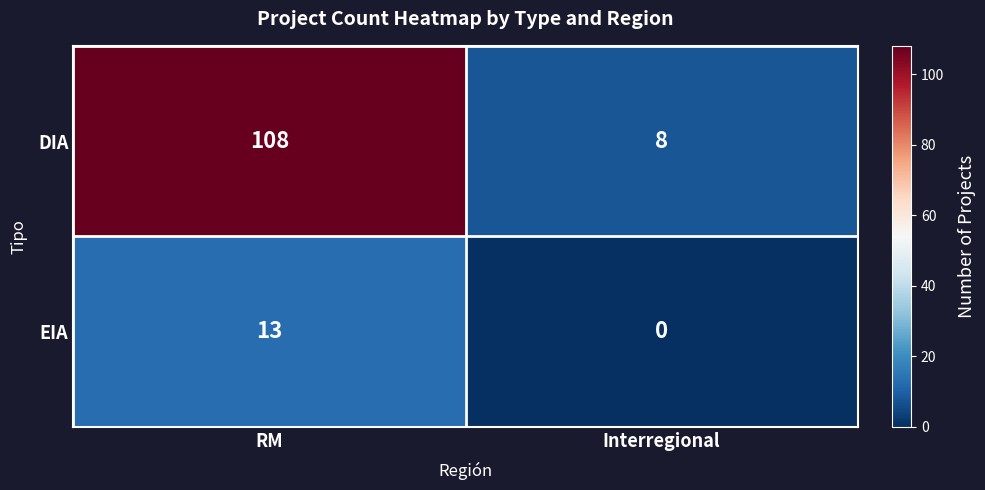

List the series in order of their overall mean, highest first.

DIA, EIA